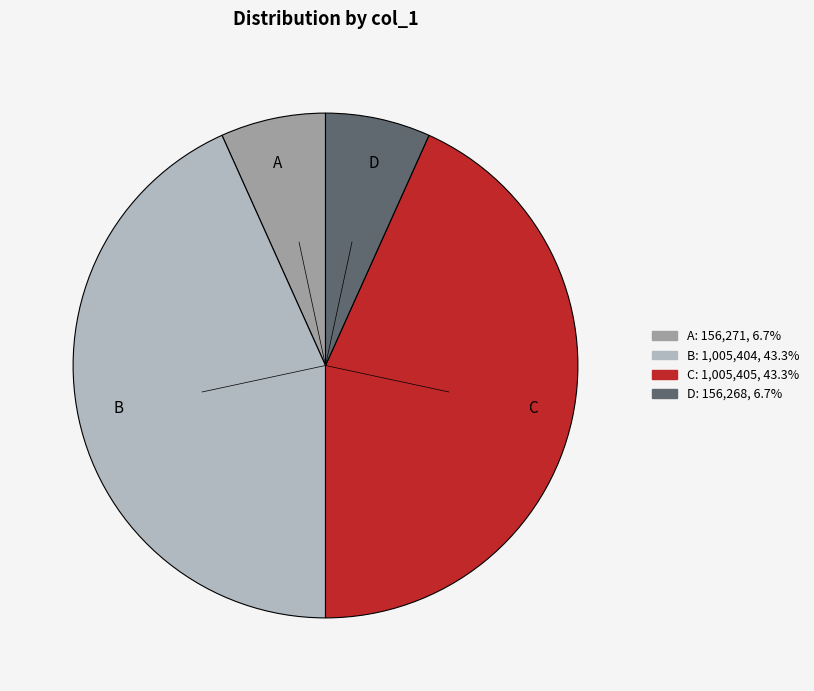

Is there a majority slice in this chart?

No